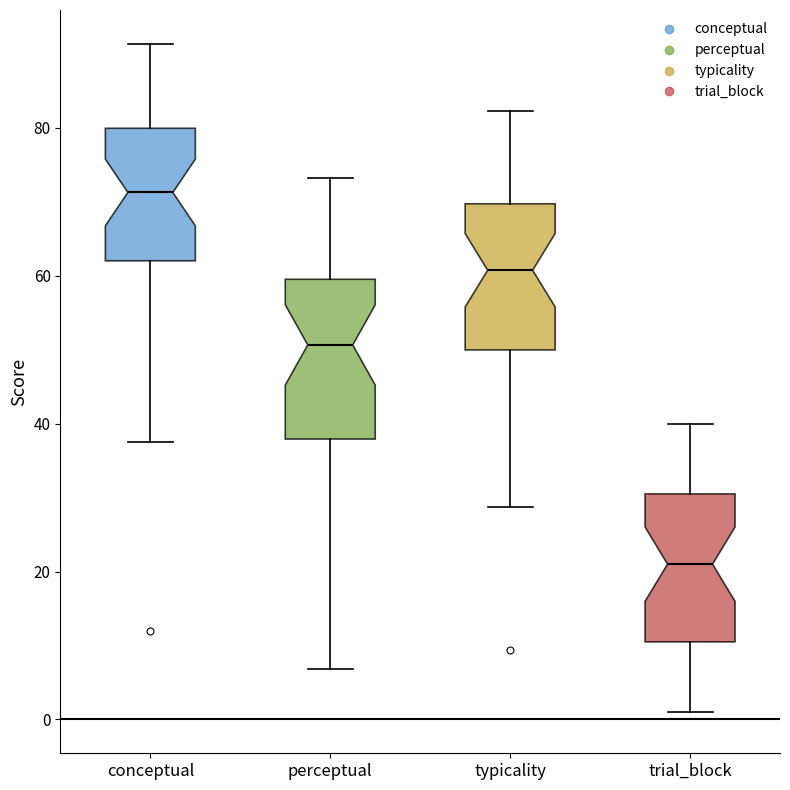

Reading left to right, transcribe this box plot: for each box, give where its median line is, the range the box spans, and where its two whiskers end, as read against the y-axis. The values are not printed on the chart, so give them approximately, as read against the axis.

conceptual: median 72, box 62 to 80, whiskers 38 to 92
perceptual: median 50, box 38 to 60, whiskers 6 to 74
typicality: median 60, box 50 to 70, whiskers 28 to 82
trial_block: median 22, box 10 to 30, whiskers 2 to 40